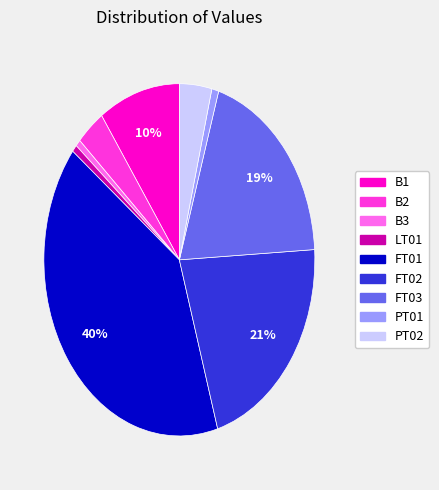

Which has a higher value, B3 or FT01?

FT01